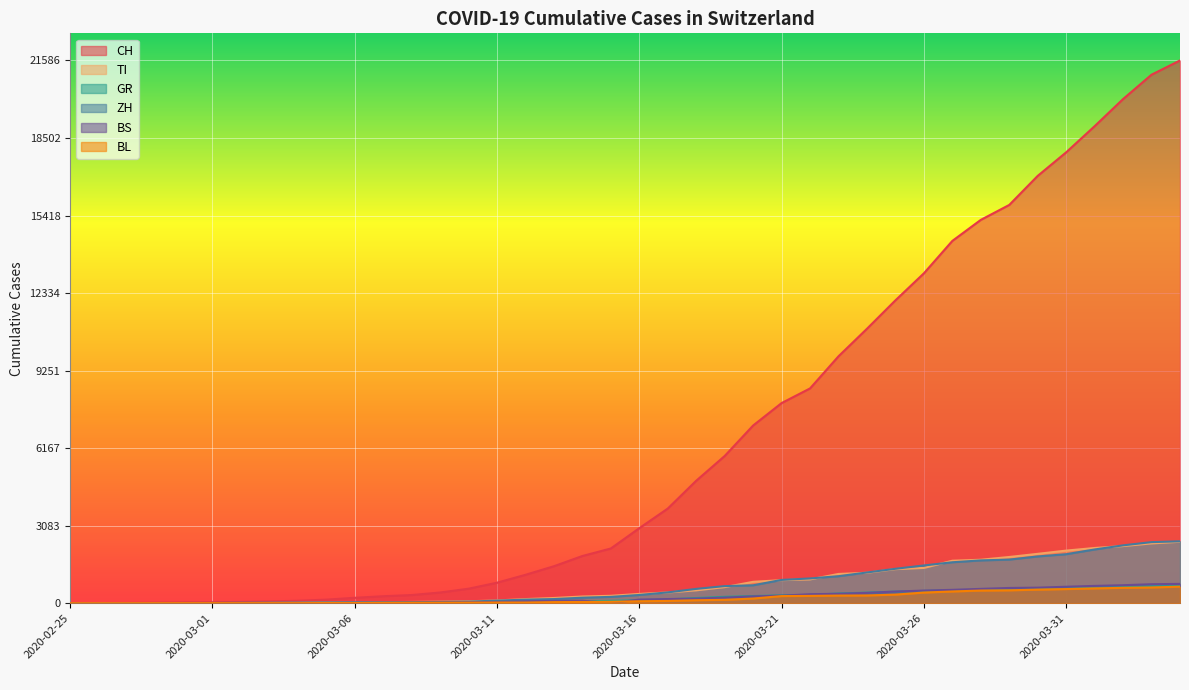

How many data points in ZH are above 326?

19